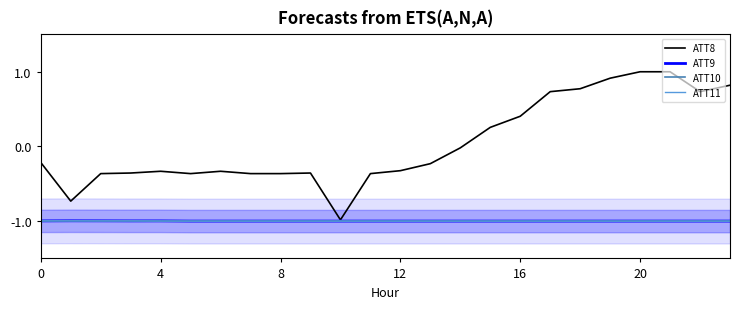

List the series in order of their peak value, lowest first.

ATT11, ATT10, ATT9, ATT8